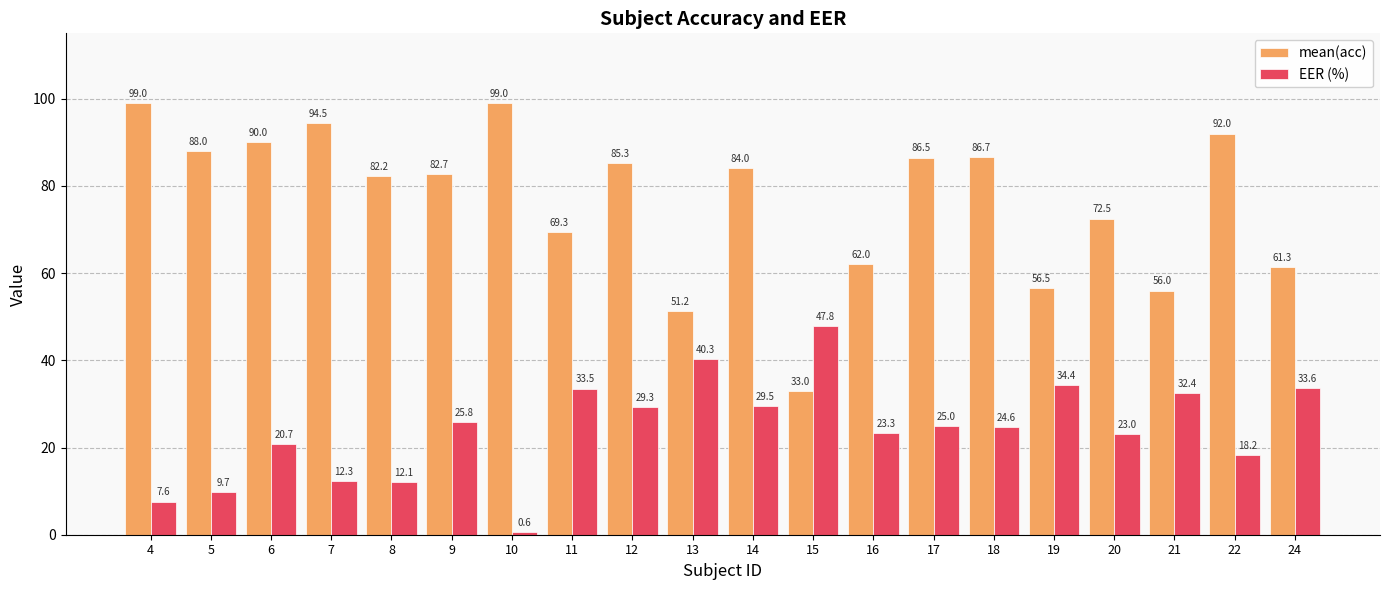

What is the approximate value of mean(acc) at 18?

86.7